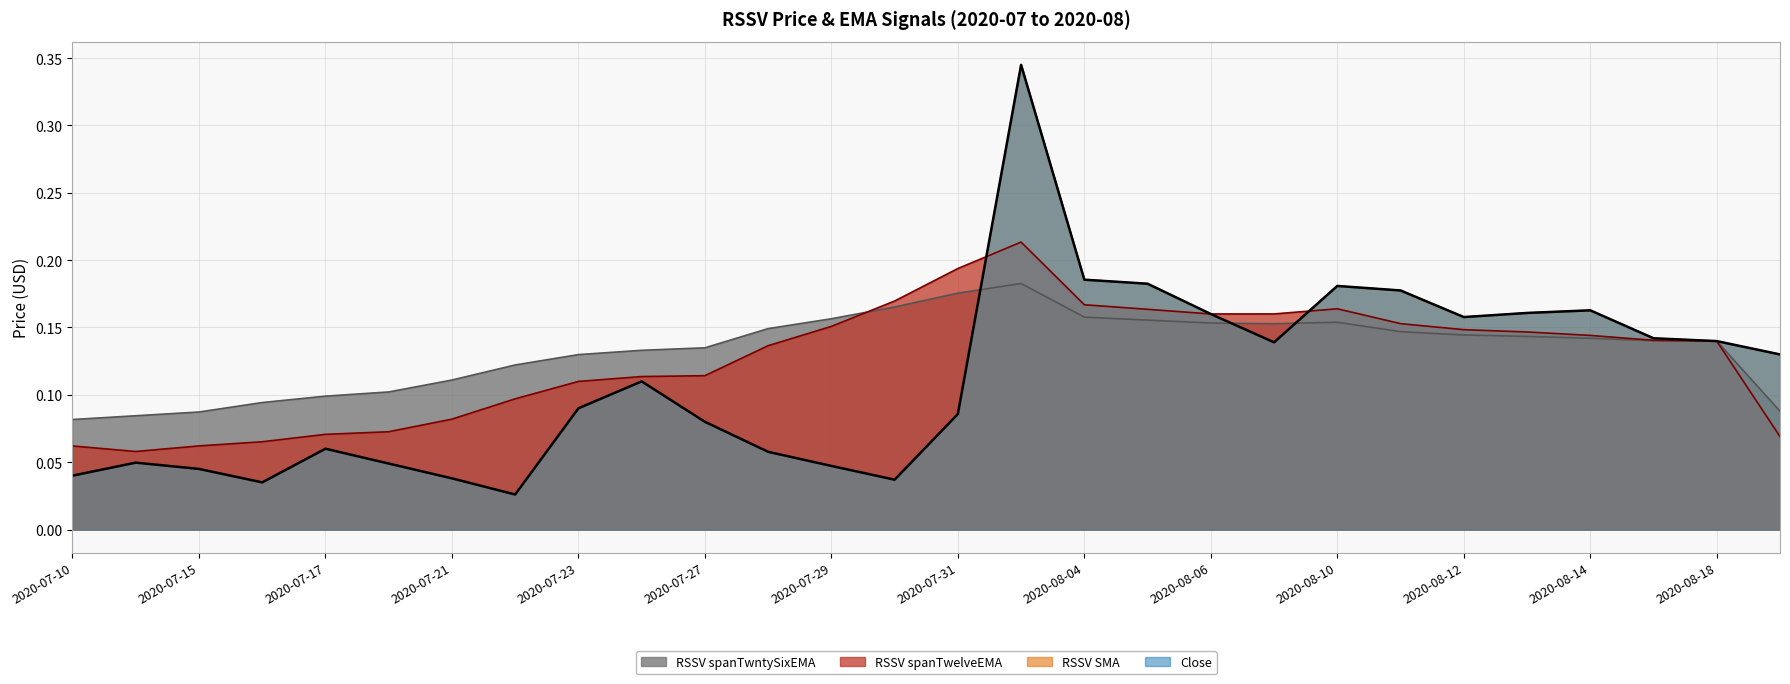

The Close series shows 0.1 at 2020-08-17. True or false?

False